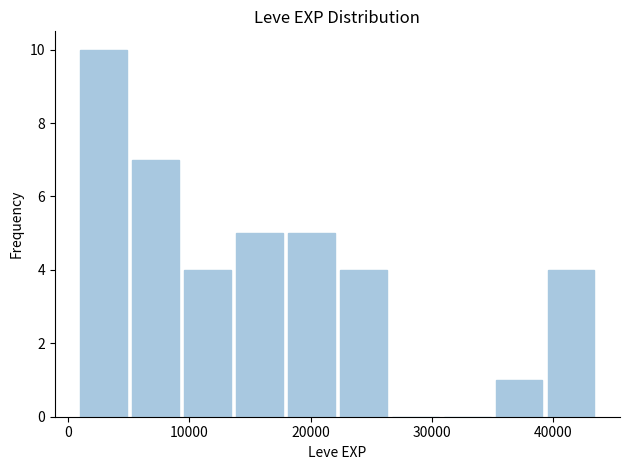

Reading left to right, transcribe this chart: for each bar, give the range it covers on the x-axis and its height. Neither the bar edges nor the heights are printed on the chart, so give them approximately, as read against the axes.

1000 to 5000: 10
5000 to 9000: 7
9000 to 14000: 4
14000 to 18000: 5
18000 to 22000: 5
22000 to 26000: 4
26000 to 31000: 0
31000 to 35000: 0
35000 to 39000: 1
39000 to 44000: 4